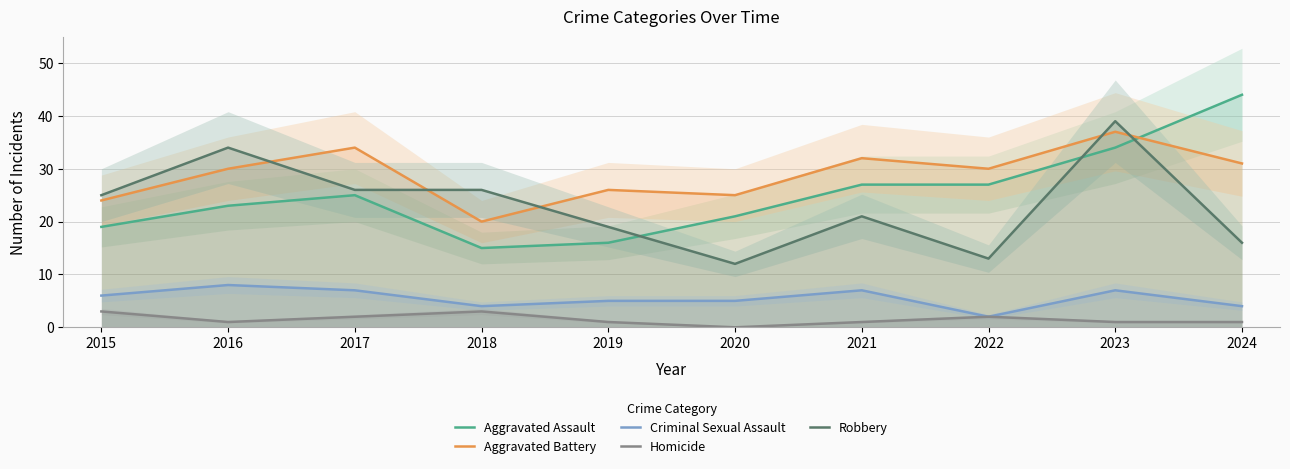

What is the value of the Aggravated Battery point at the 1st from the left?

24